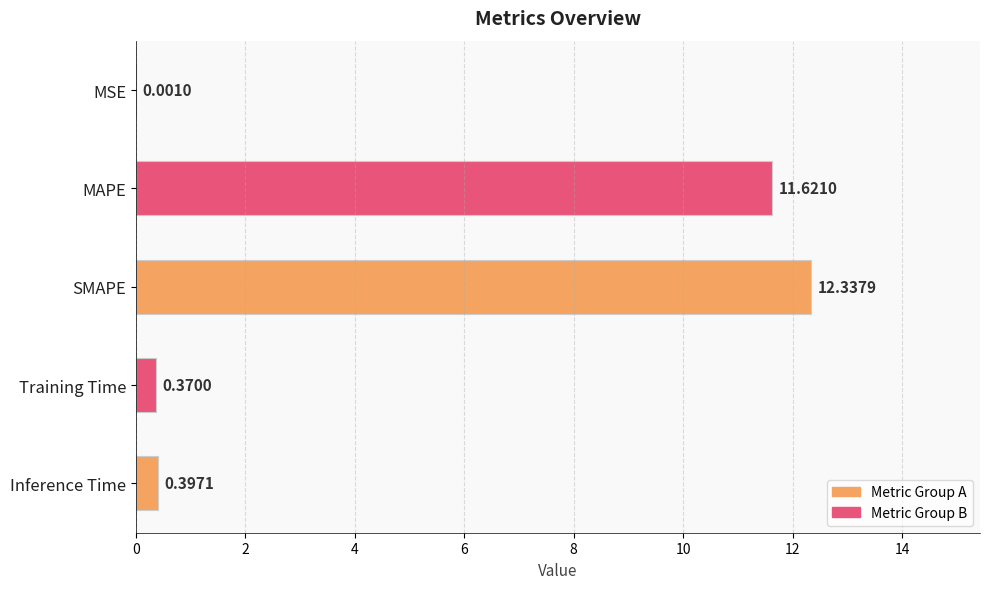

At which label is the value closest to 6?

Inference Time